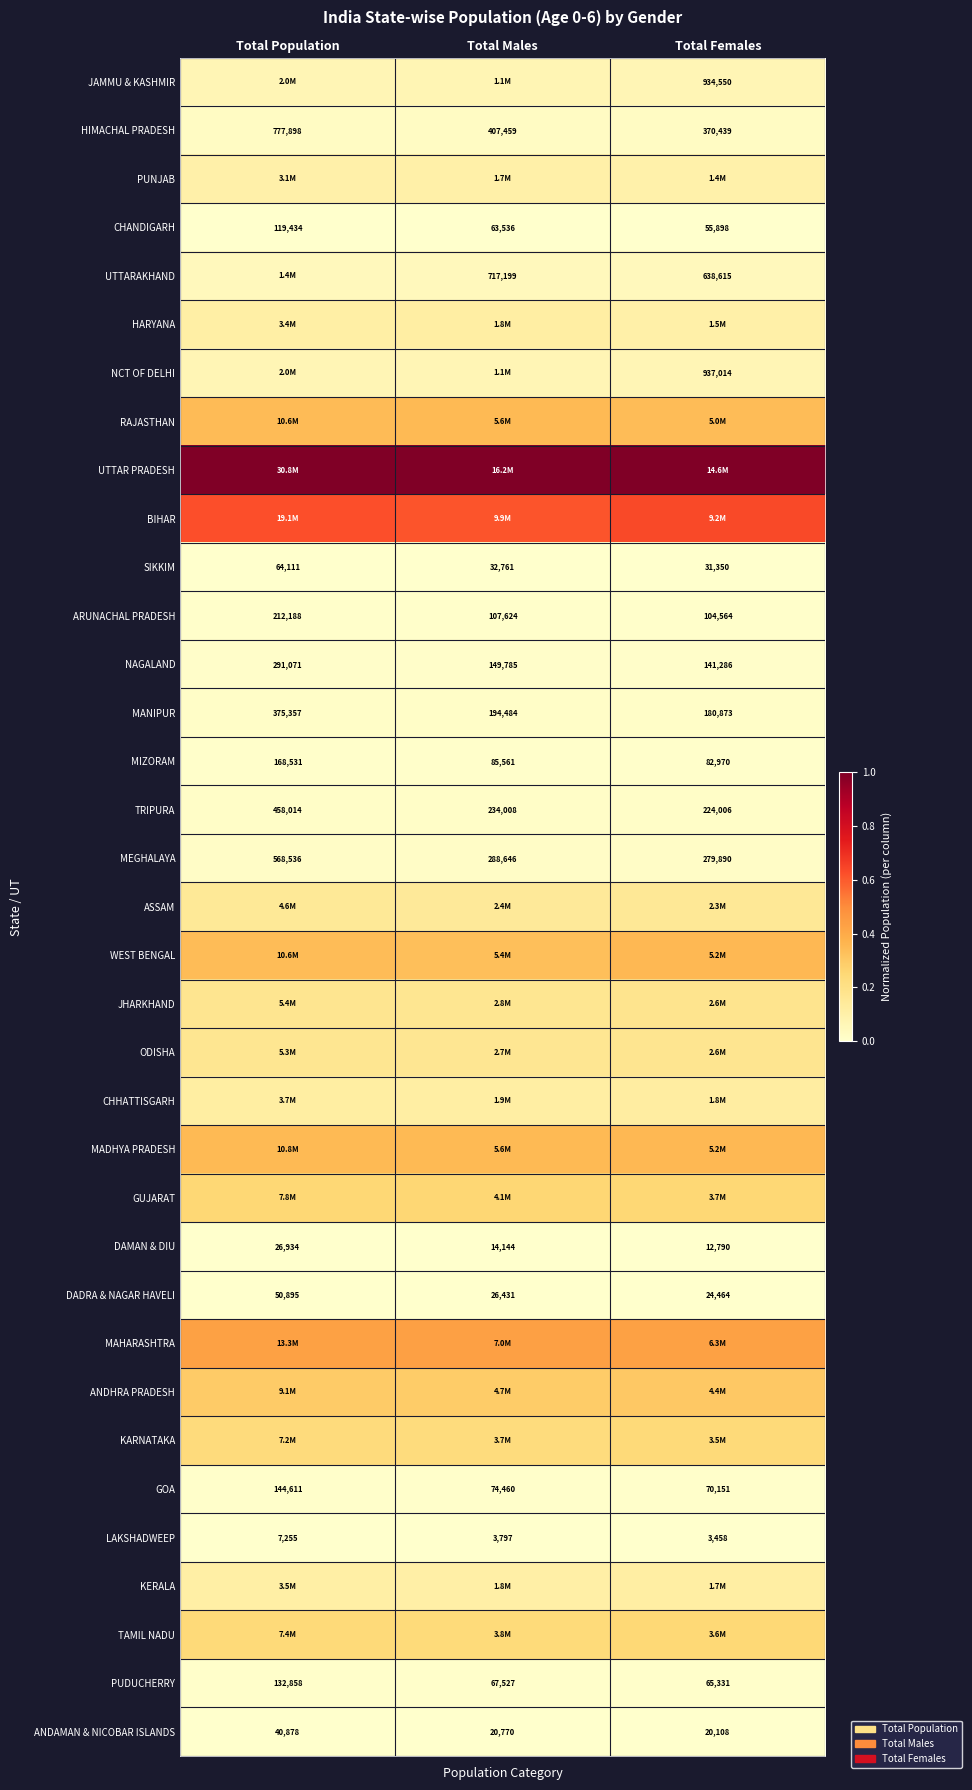

At how many categories does at least one series exceed 0?

3